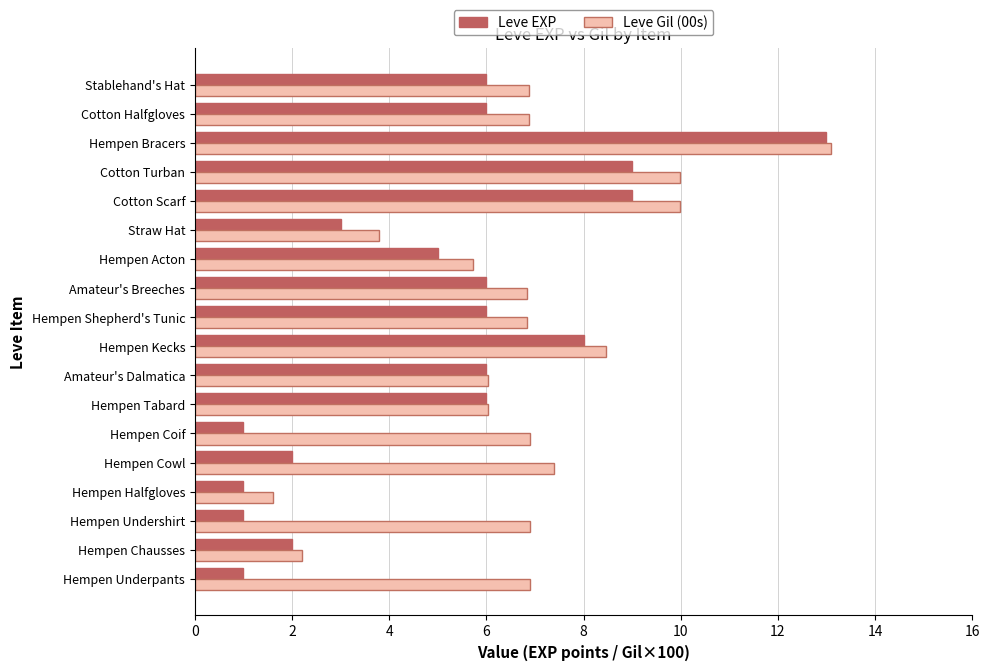

At how many categories does at least one series exceed 4?

15